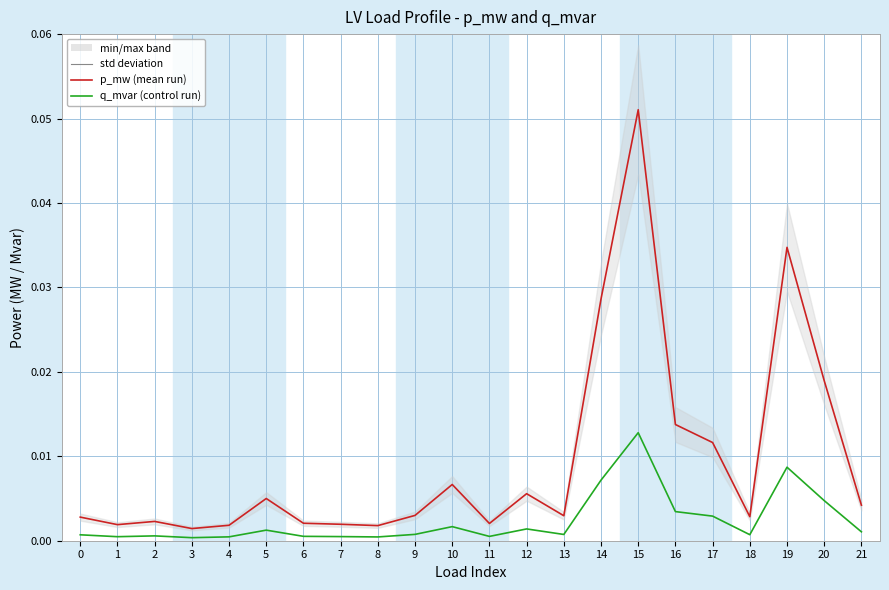

Where is q_mvar nearest to the value 0?

3